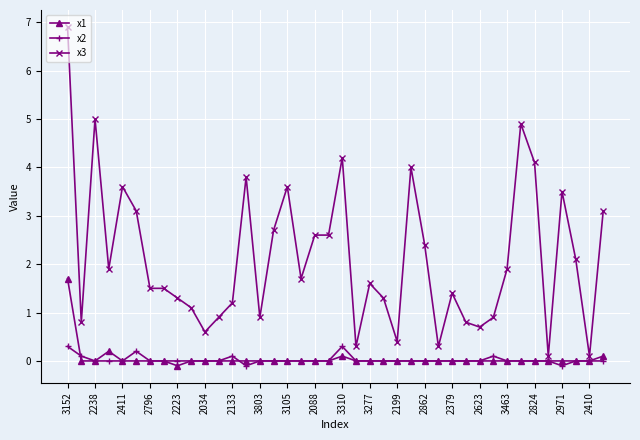

What is the value of the x1 point at the 1st from the left?

1.7